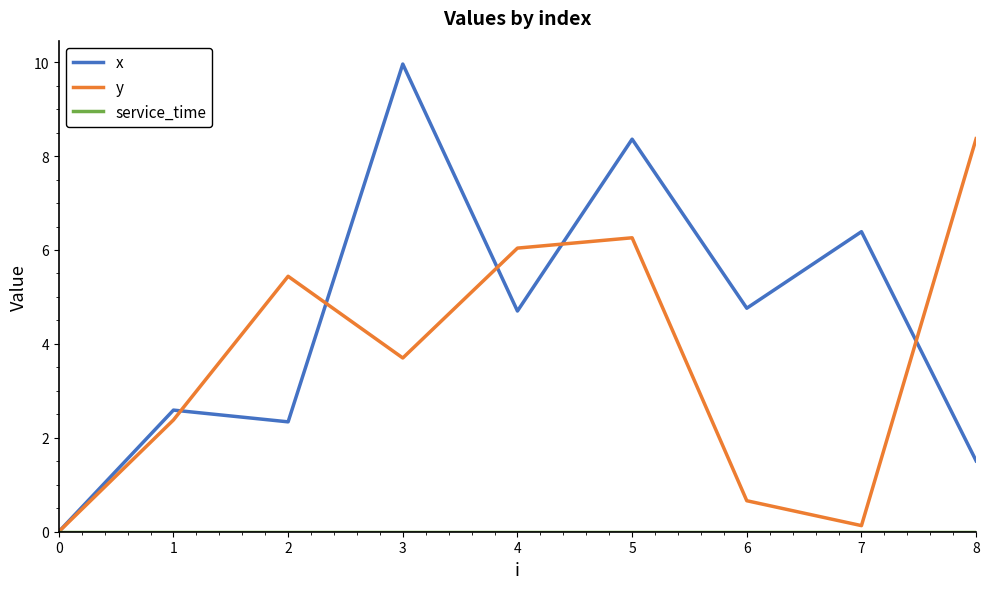

Which series has the largest total across all categories?

x